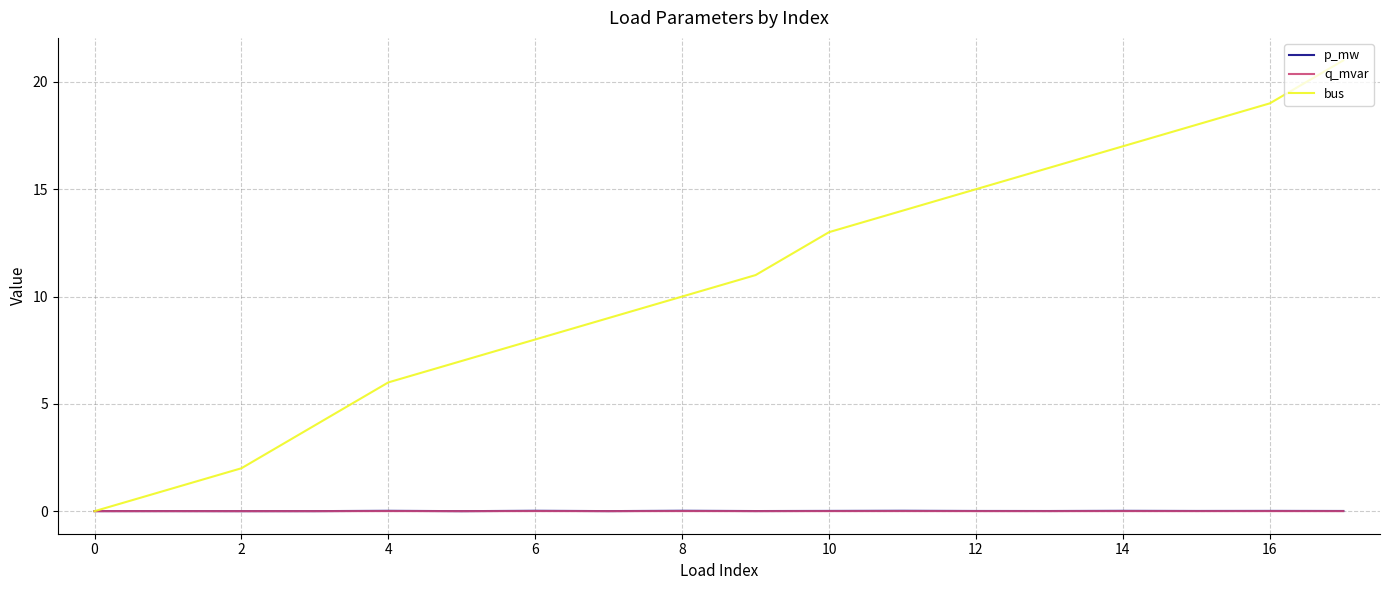

Which series has the largest total across all categories?

bus